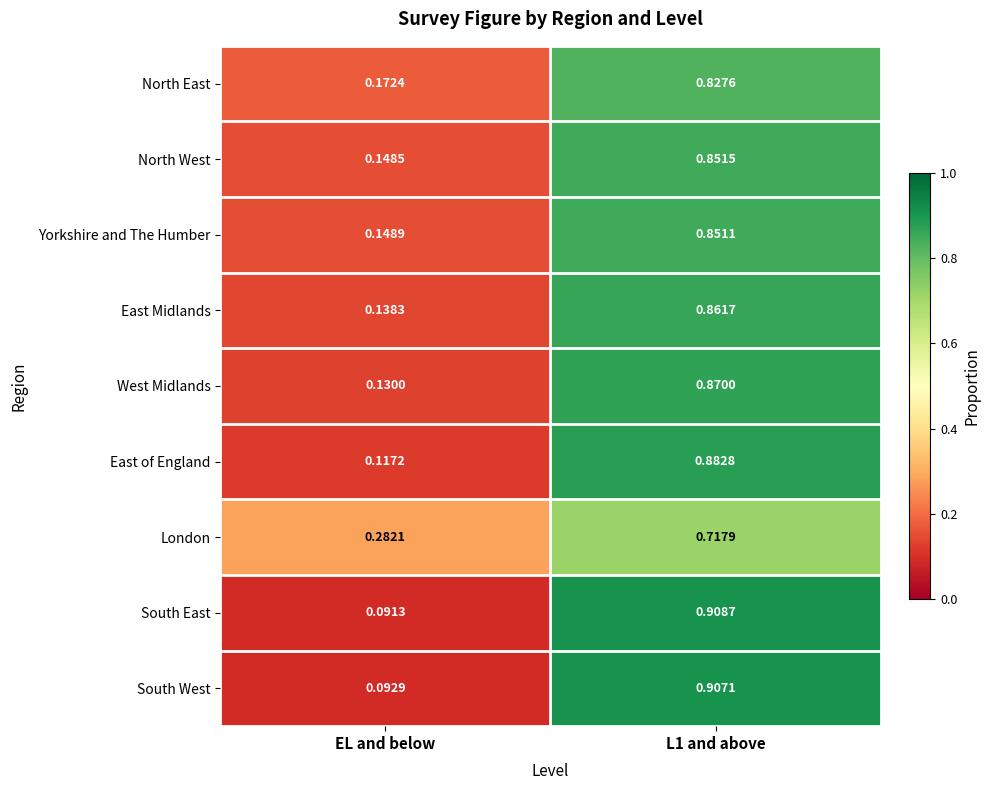

Which series changed the most between EL and below and L1 and above?

South East